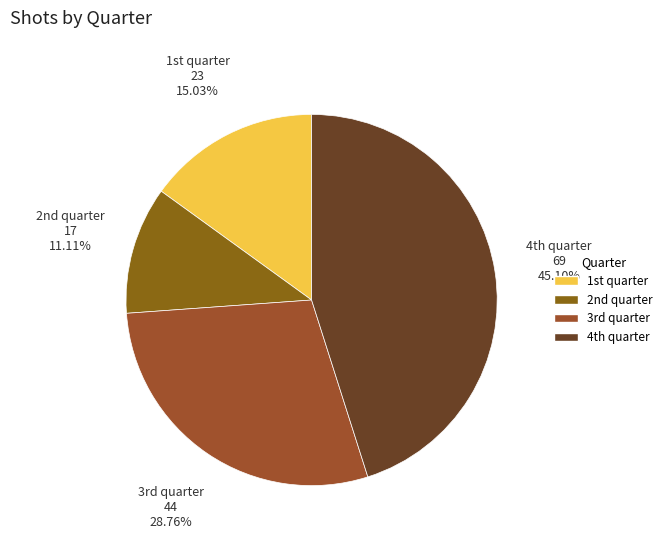

Rank the categories by value from lowest to highest.

2nd quarter, 1st quarter, 3rd quarter, 4th quarter